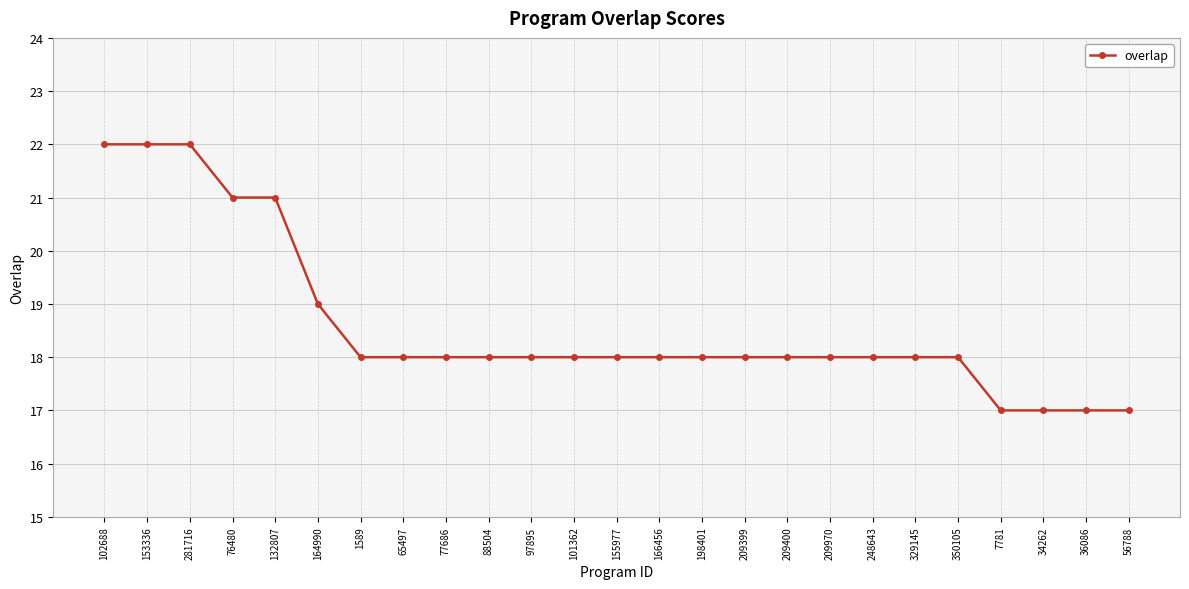

What is the sum of the values at 209400 and 155977?

36